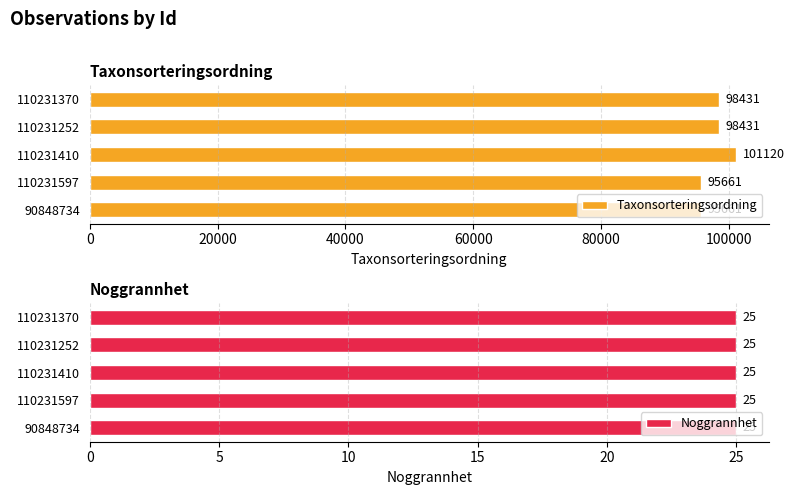

Count the Taxonsorteringsordning values in the range 95661 to 98431.

4